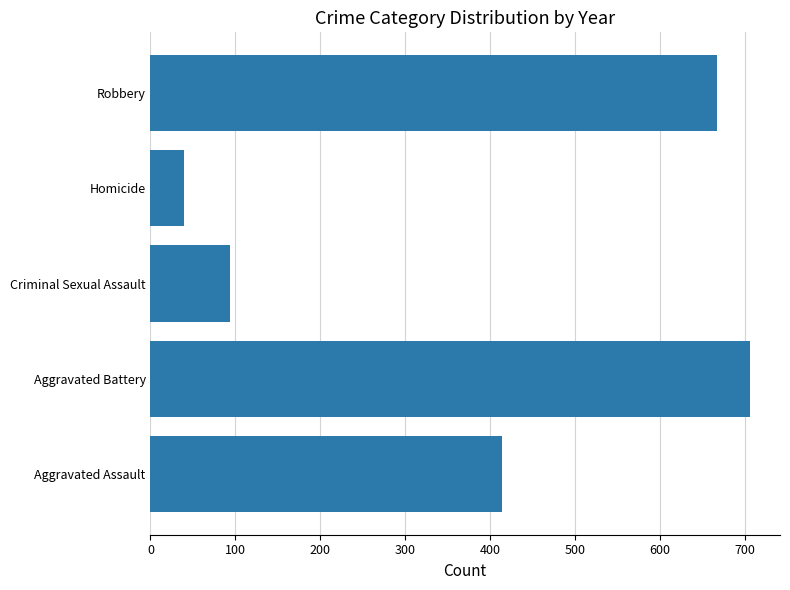

What is the difference between the second highest and minimum values?

628